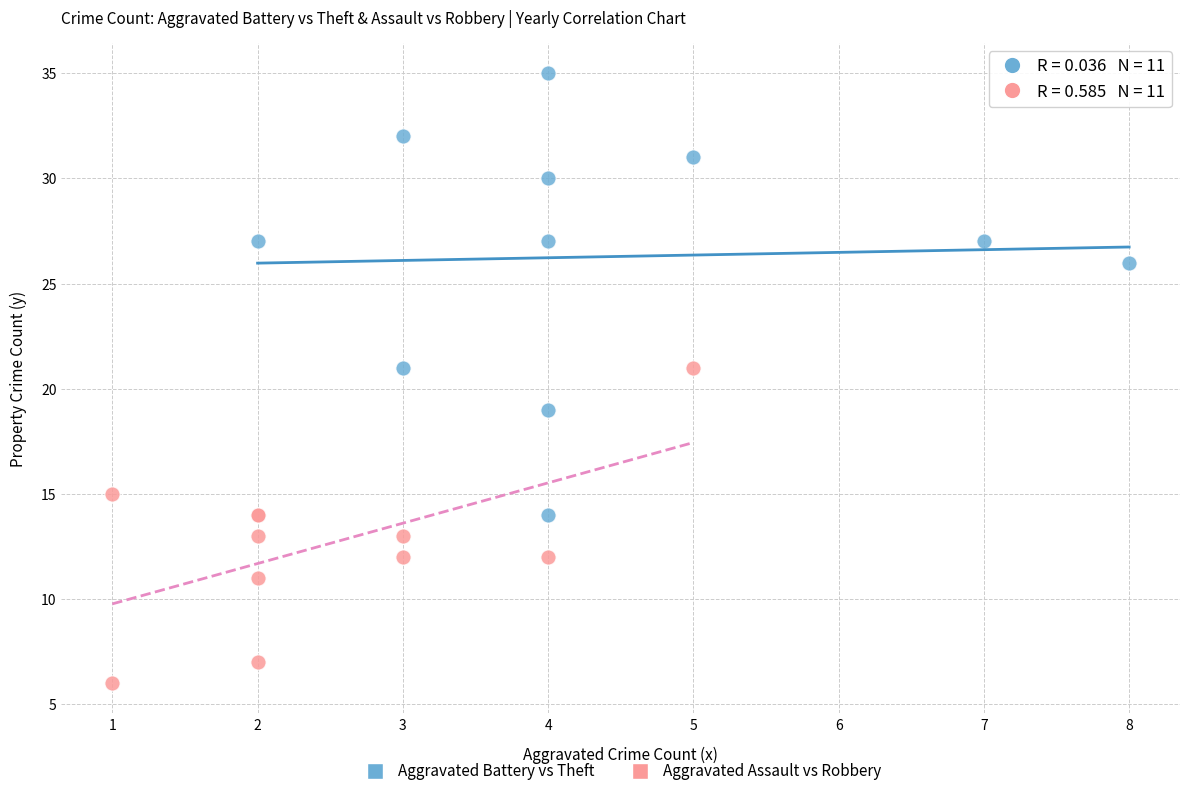

Which series has the widest spread of Y values?

Aggravated Battery vs Theft